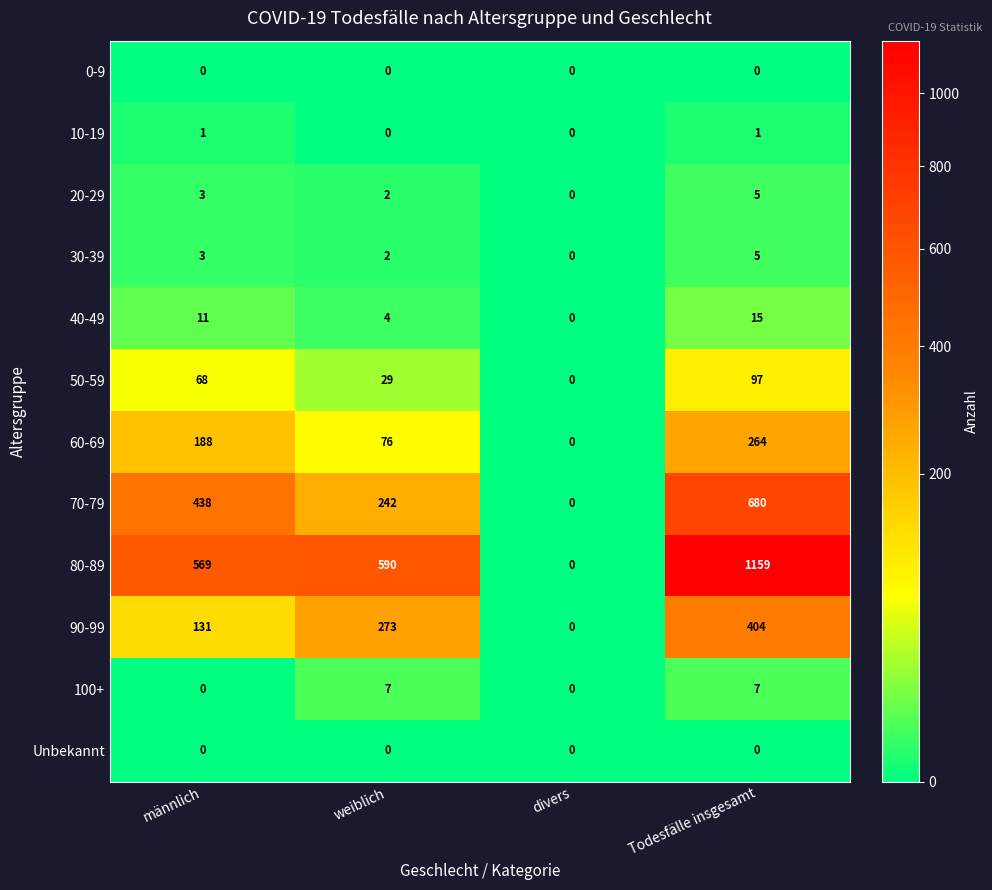

The value of 70-79 at divers is 0. True or false?

True